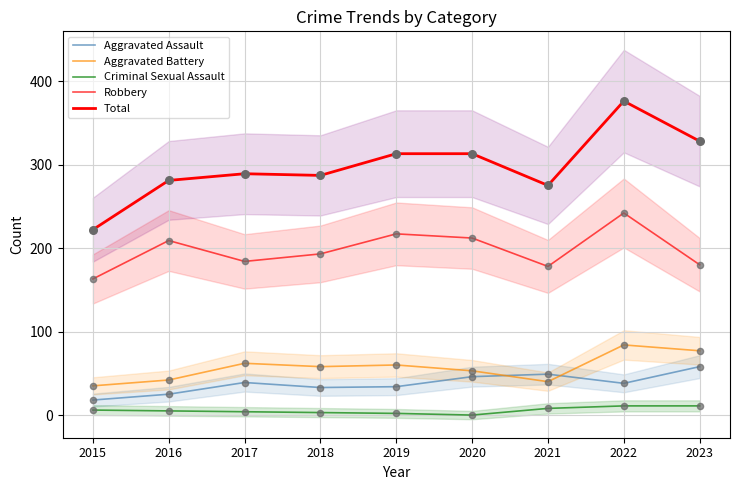

What is the total value across all series at 2022?

751